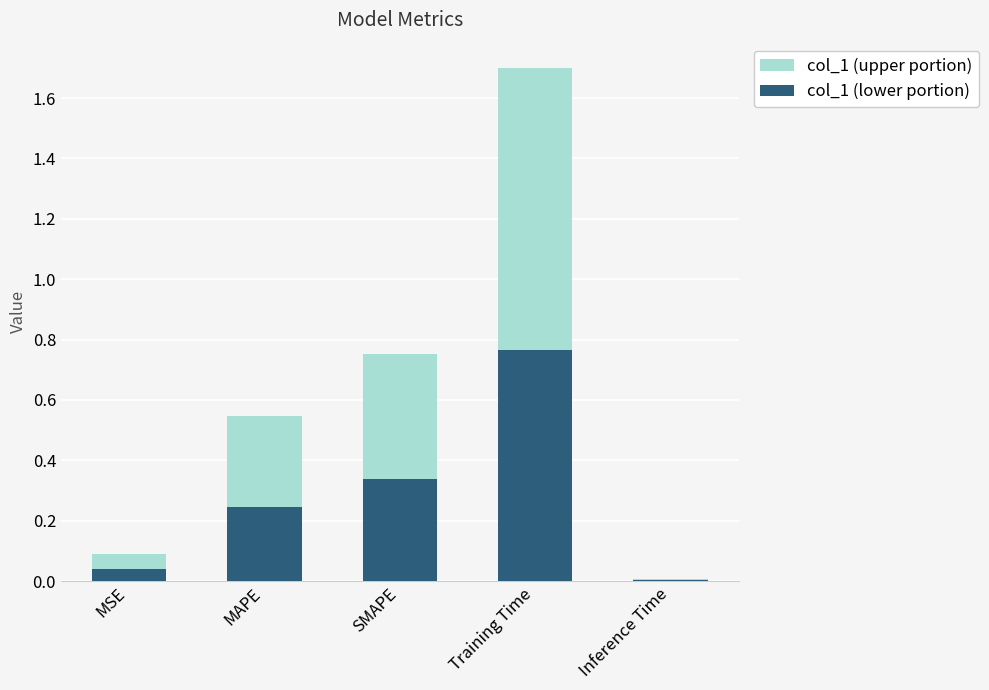

Rank the series by their average value, from highest to lowest.

col_1, col_1 (lower)